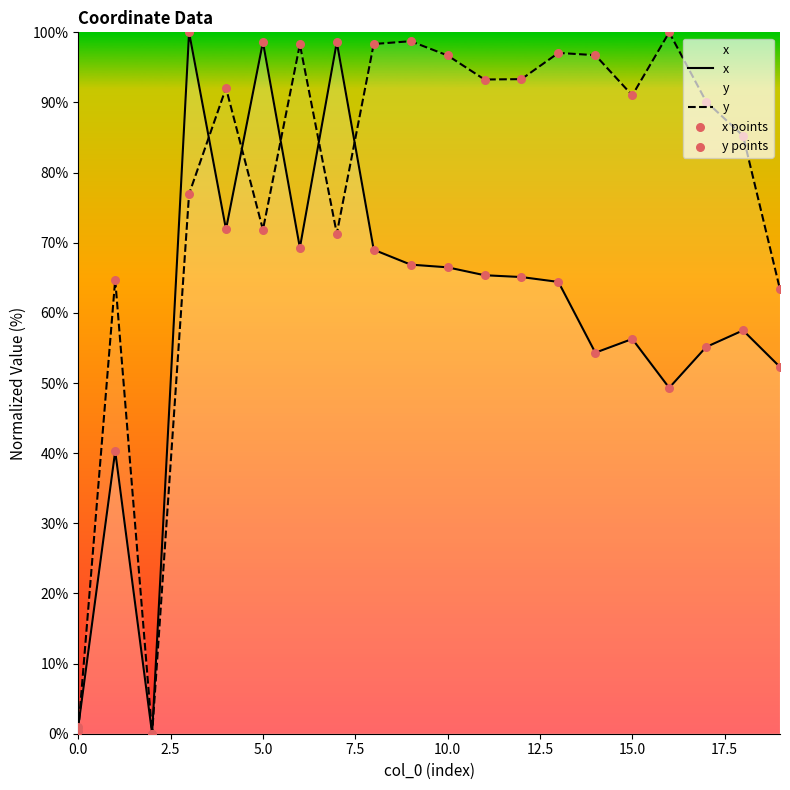

Which series contains the highest Y value?

x